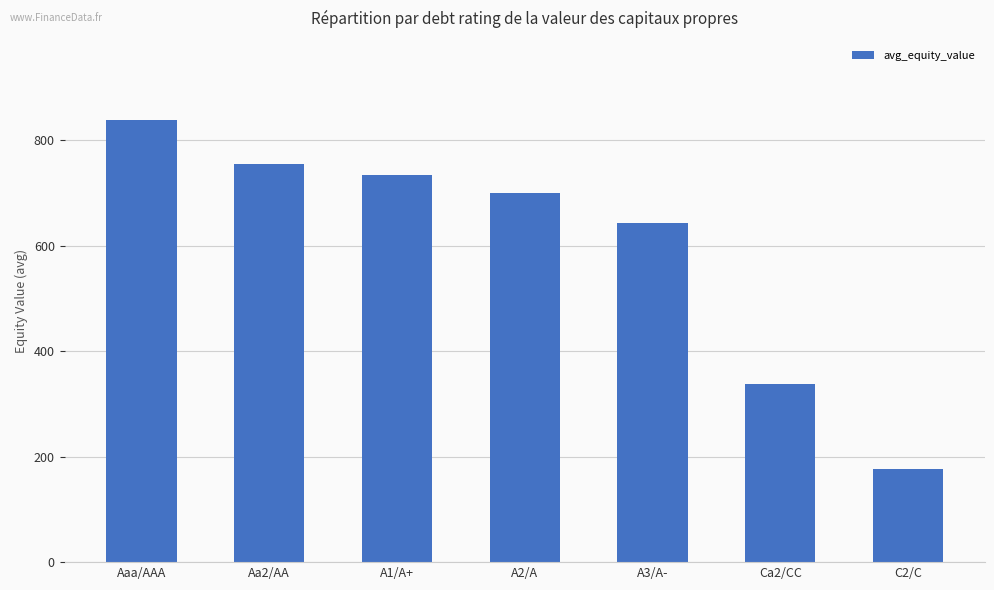

Which has a higher value, Aaa/AAA or A2/A?

Aaa/AAA